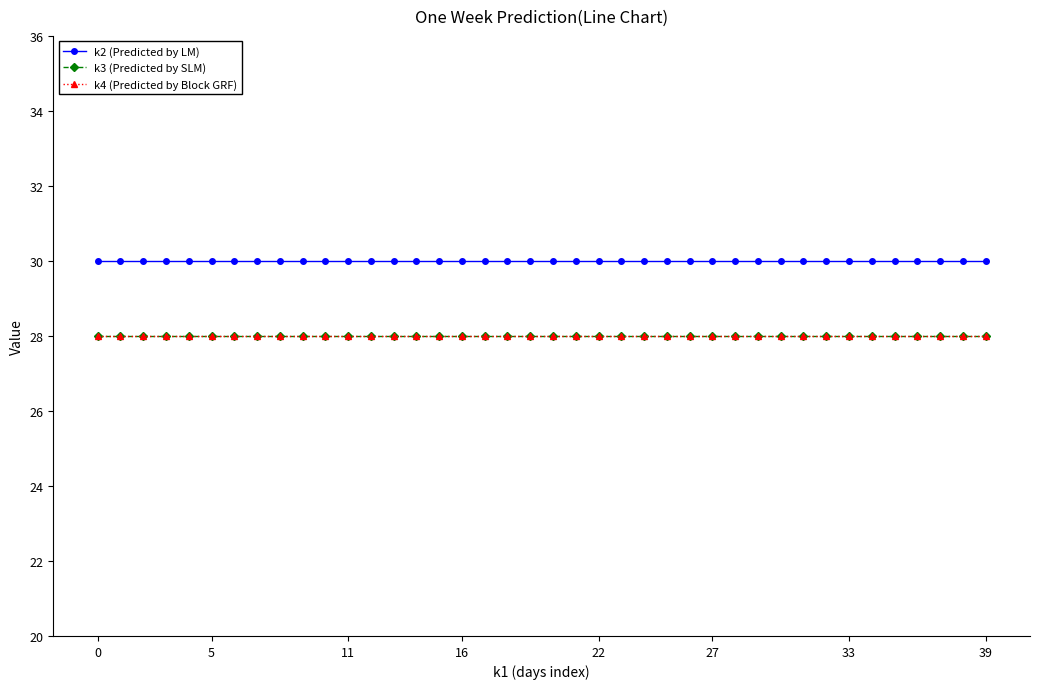

Which series has the largest range (max minus min)?

k2 (Predicted by LM)